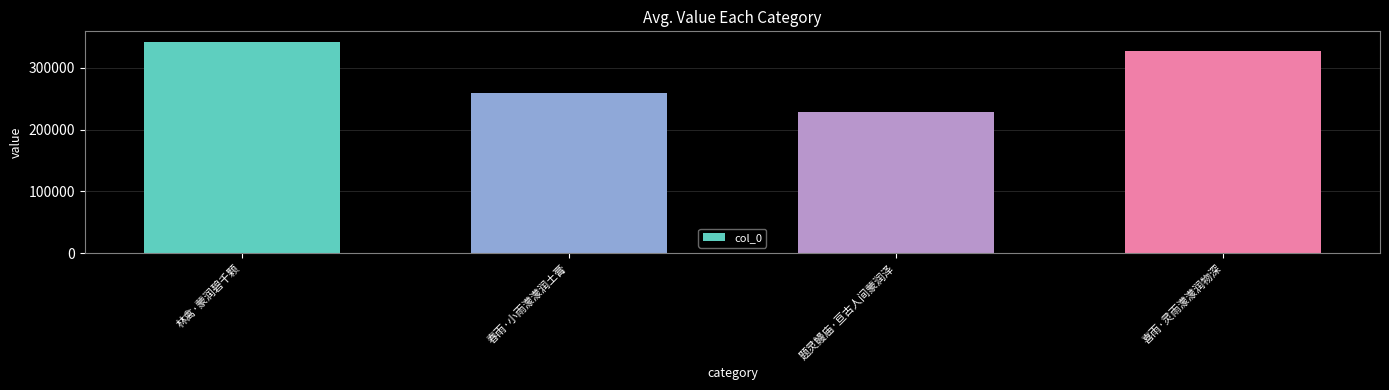

Reading right to left, transcribe all the data shown in this chart.

328018	227890	258689	341980